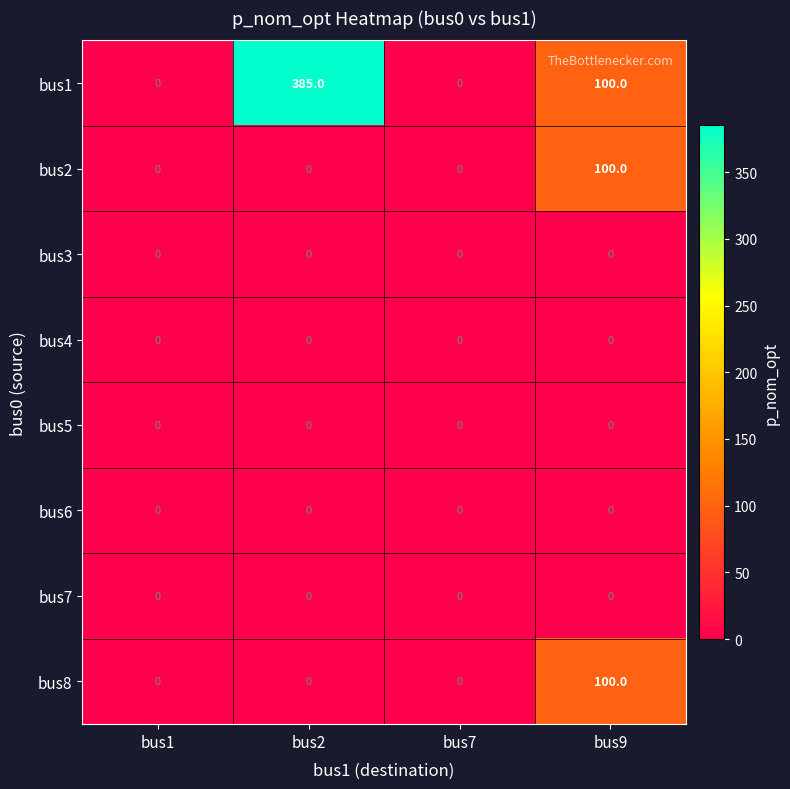

Which series has the largest range (max minus min)?

bus1